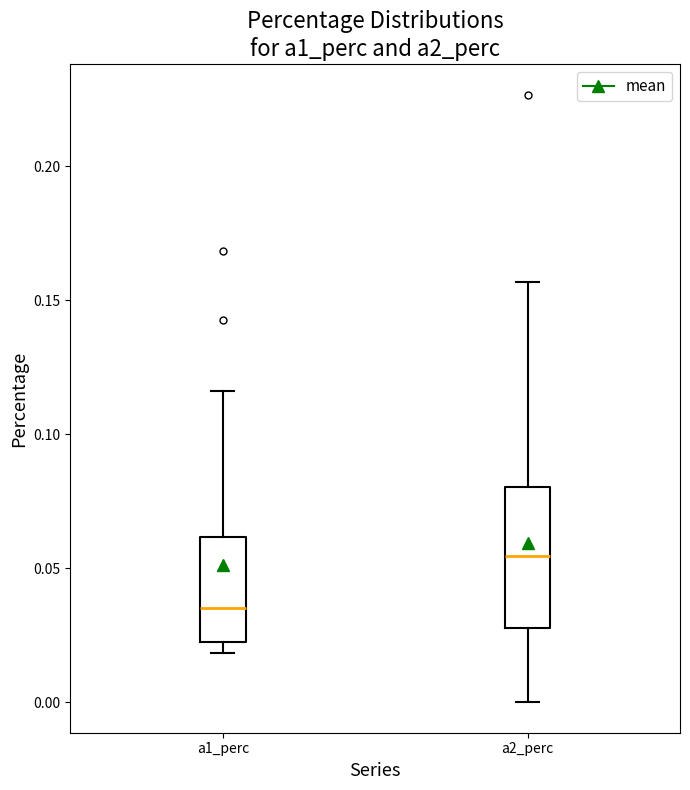

Where does the upper whisker of the box for a1_perc end on the y-axis? The values are not printed on the chart, so give them approximately, as read against the axis.

0.115